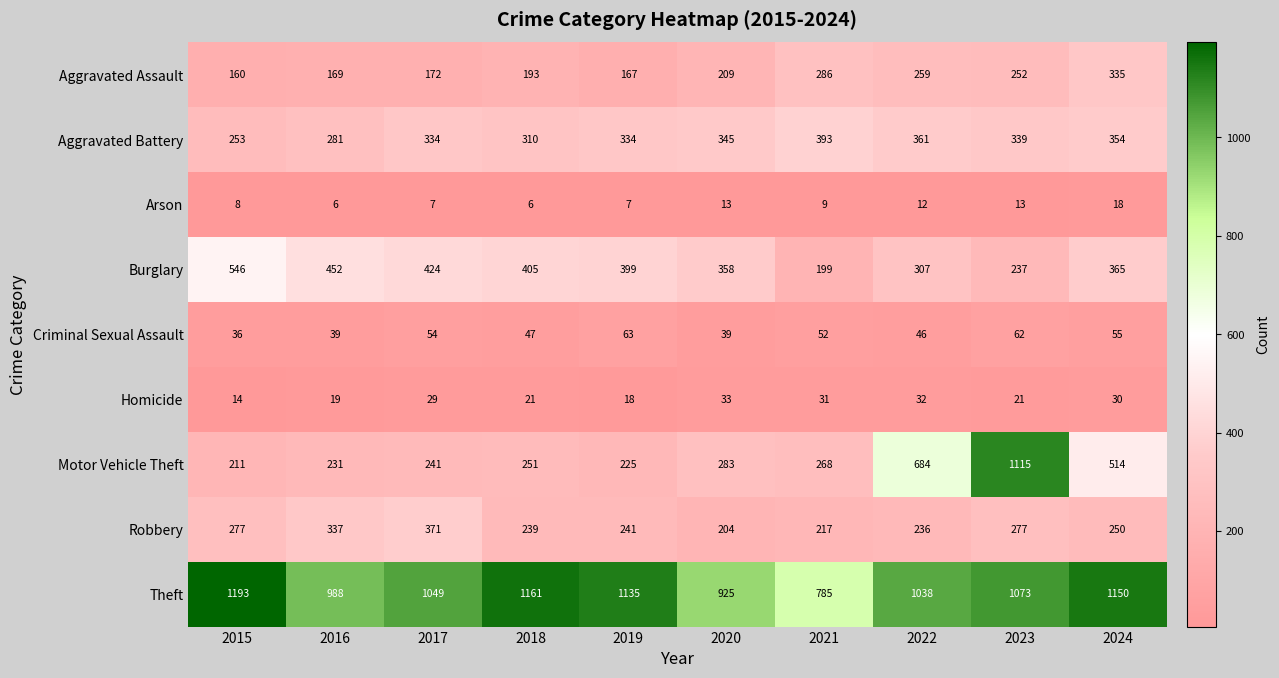

Which series has the widest spread of values?

Motor Vehicle Theft